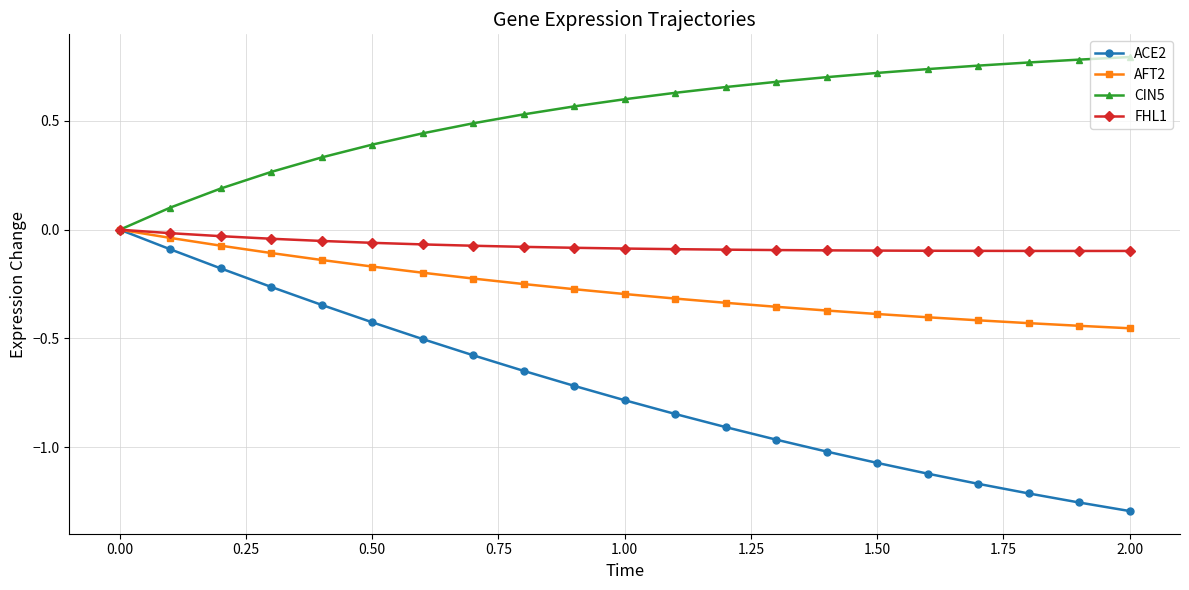

How many lines are shown in the chart?

4